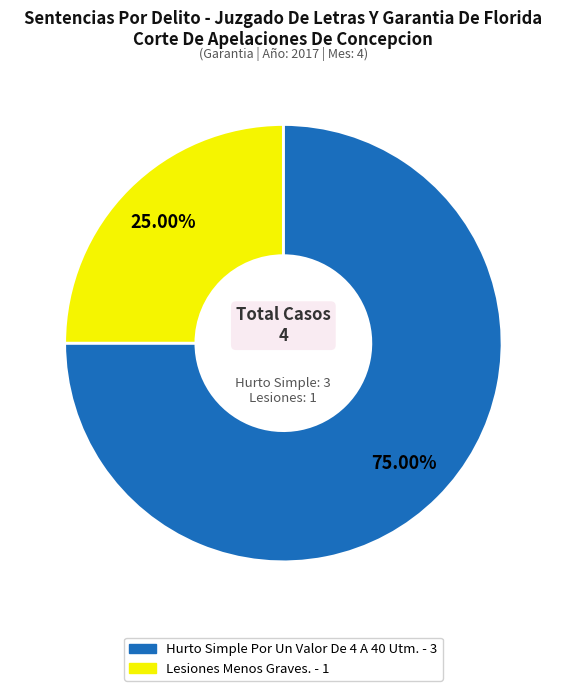

Which category has the smallest portion of the pie?

Lesiones Menos Graves.